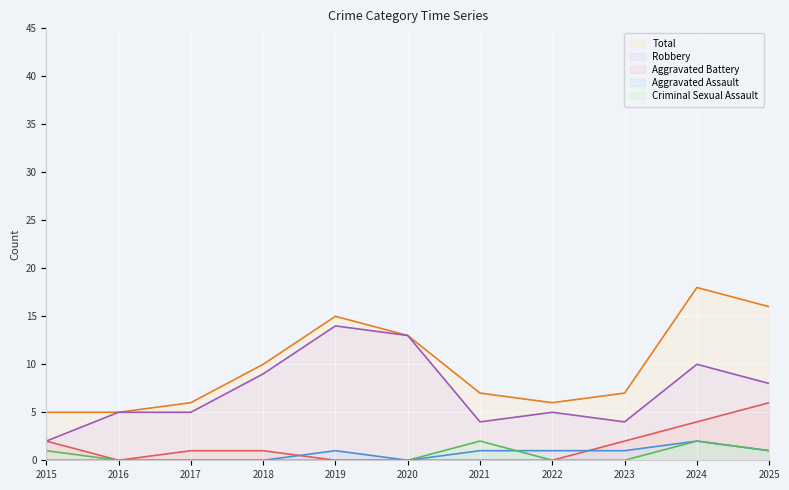

Which series has the largest range (max minus min)?

Total